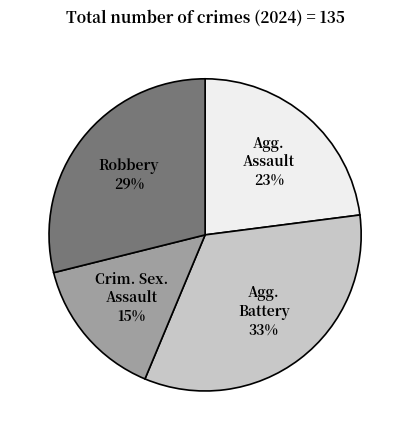

Is there any slice that represents more than half of the pie?

No